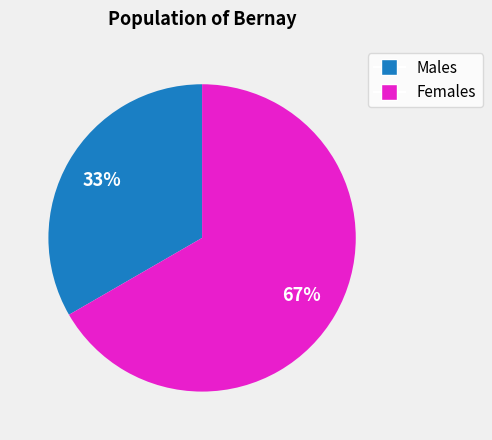

Count the number of slices in the pie.

2